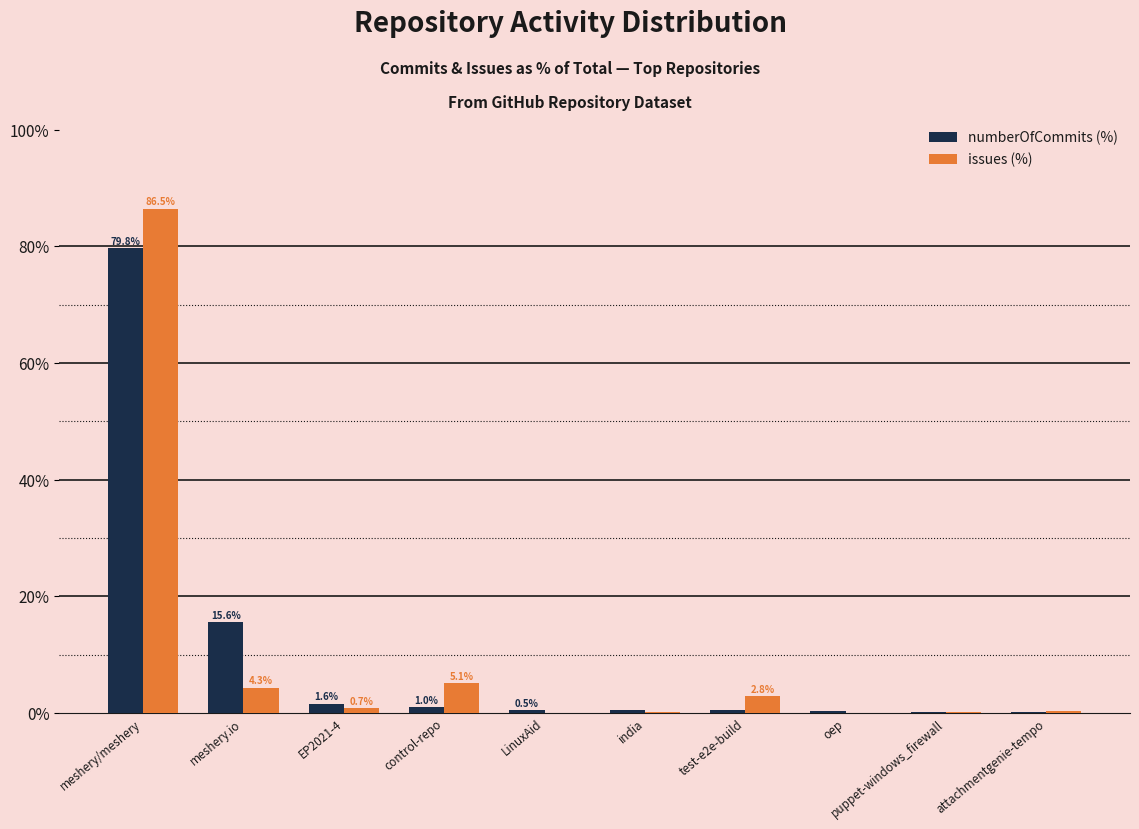

How many distinct data groups are displayed?

2